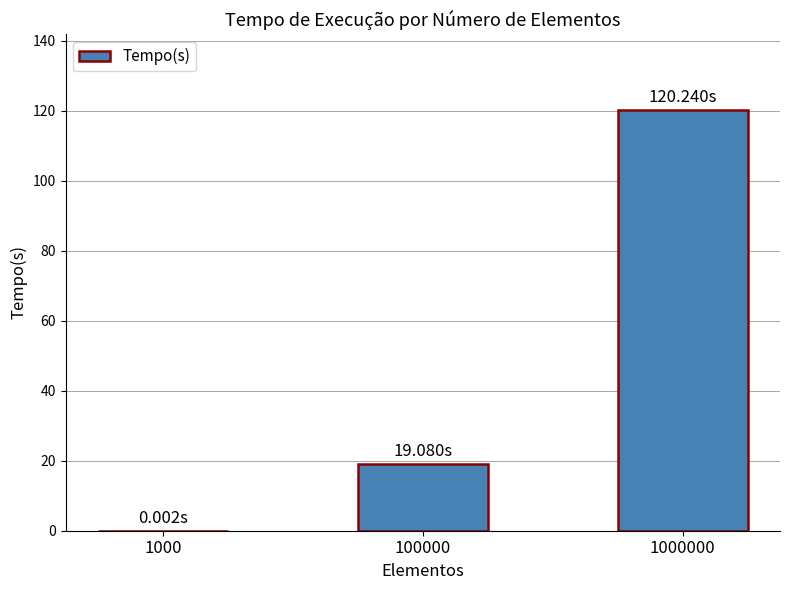

At which label is the value closest to 60?

100000